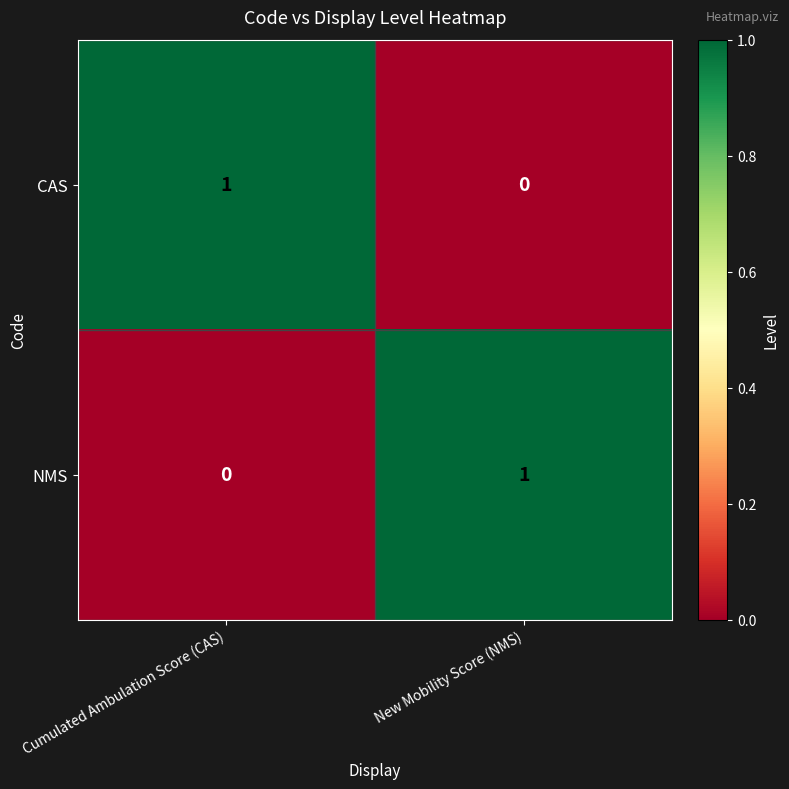

How many series are shown in this chart?

2